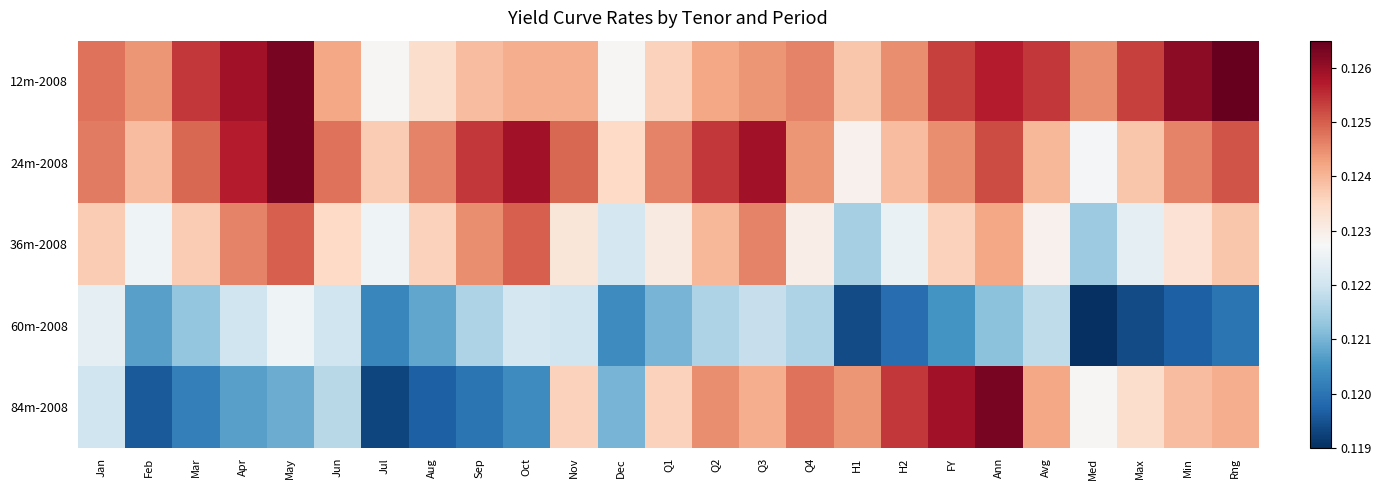

Count the number of data series in this chart.

5